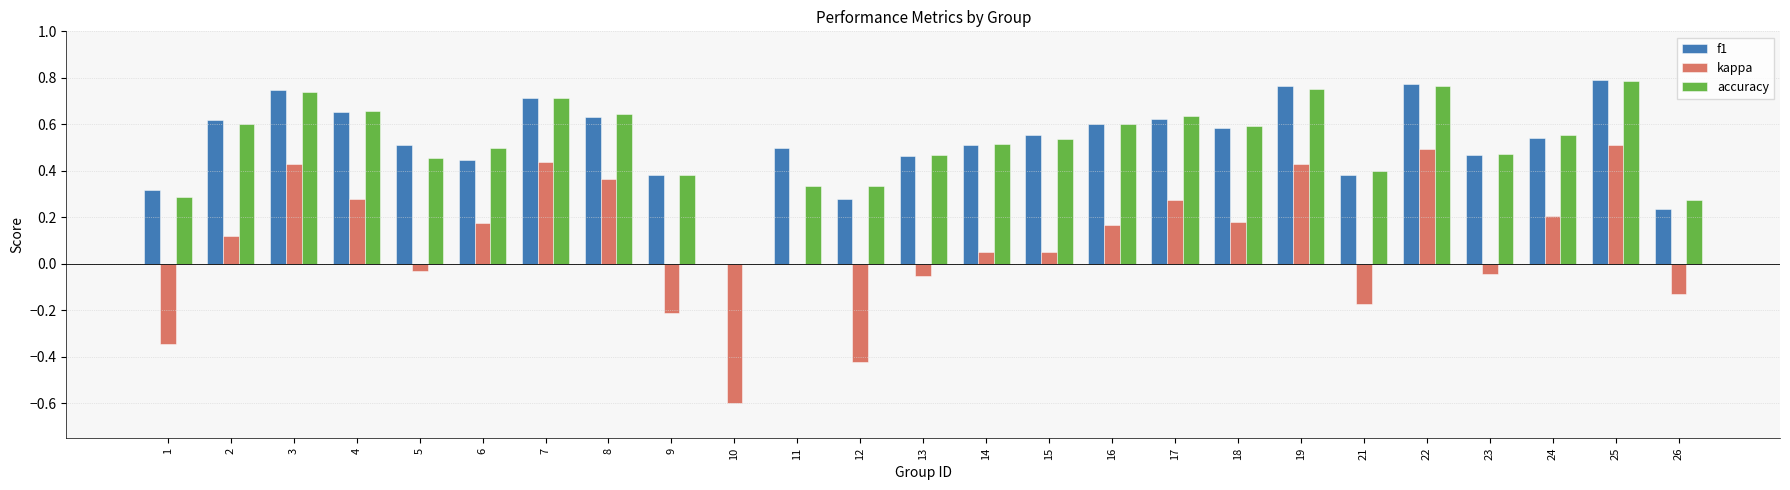

Is the value of accuracy at 6 greater than the value of f1 at 2?

No